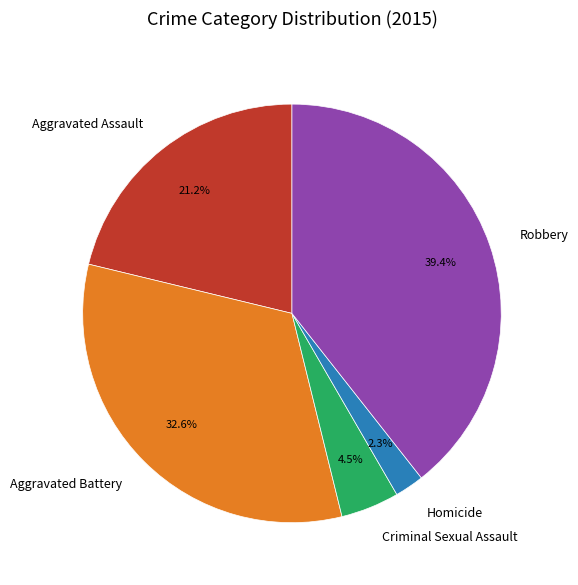

The Robbery slice represents 39% of the pie. True or false?

True